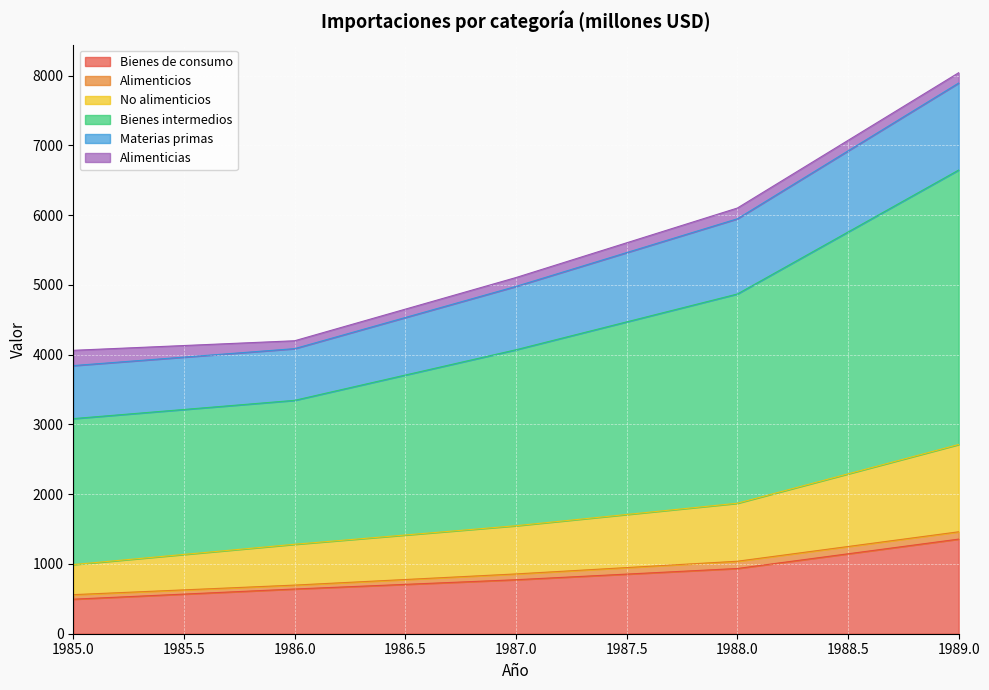

Which category has the highest value in the Bienes intermedios series?

1989